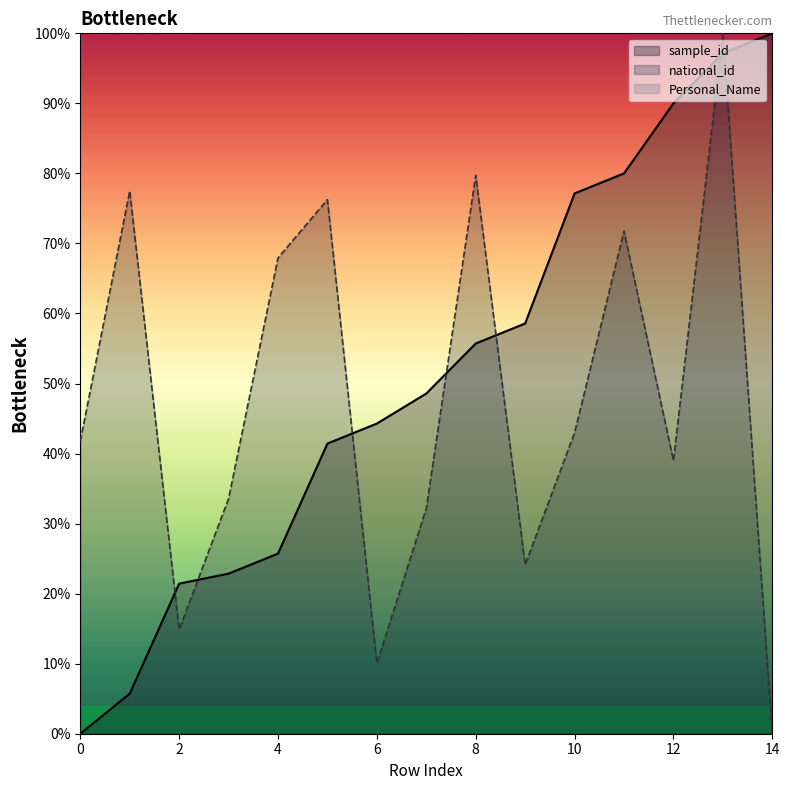

What is the spread (max minus min) of values at 0?

41.7